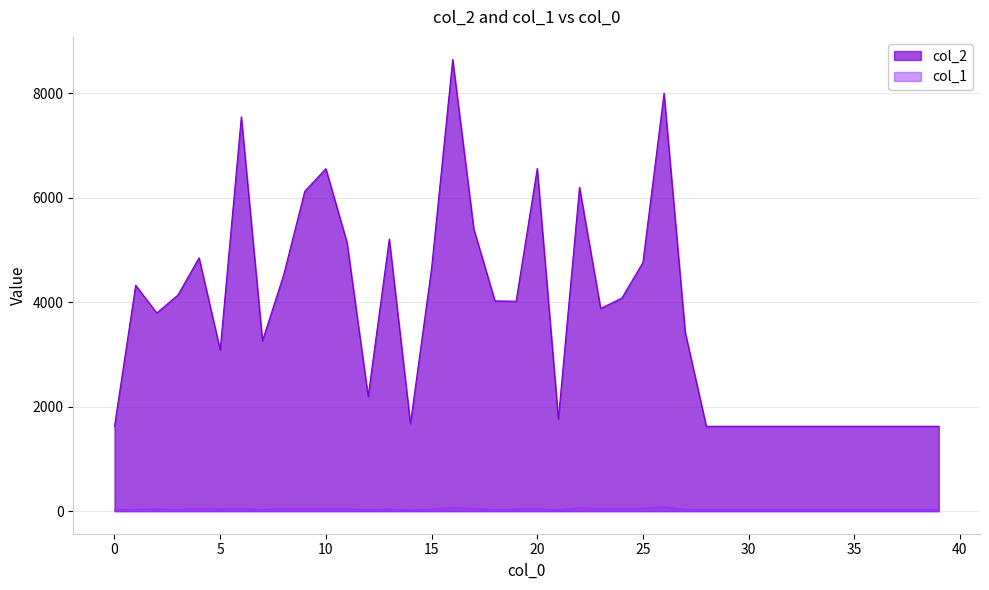

The col_2 series shows 11225 at 10. True or false?

False